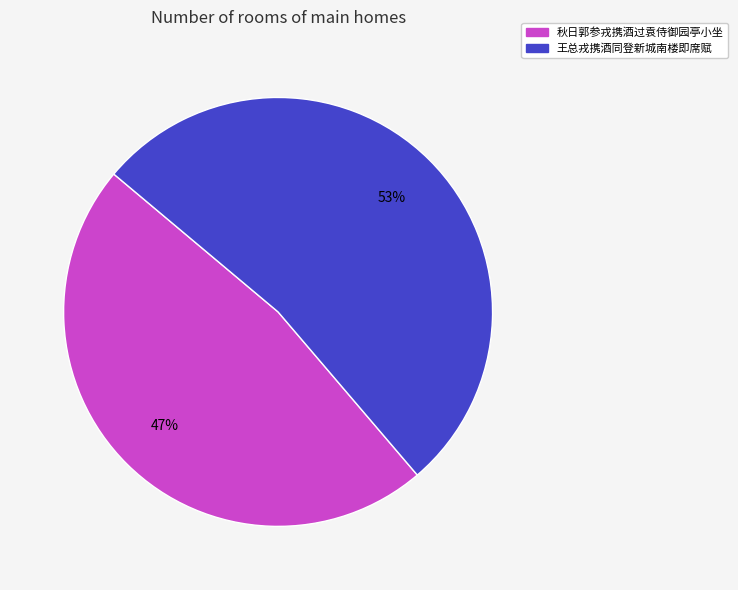

Rank the categories by value from lowest to highest.

秋日郭参戎携酒过袁侍御园亭小坐, 王总戎携酒同登新城南楼即席赋